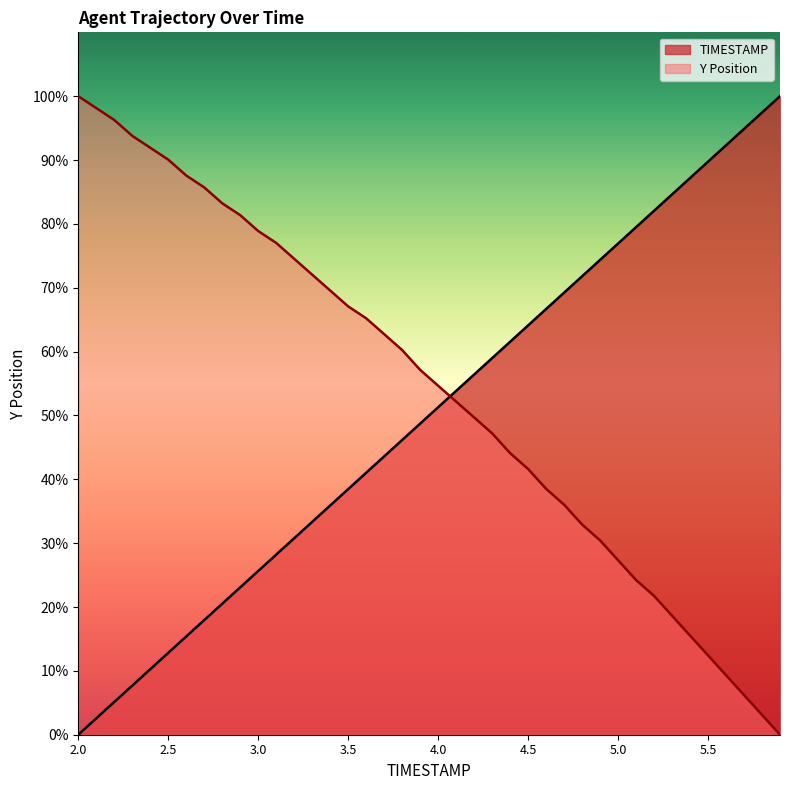

At which label does TIMESTAMP first exceed 51?

4.0